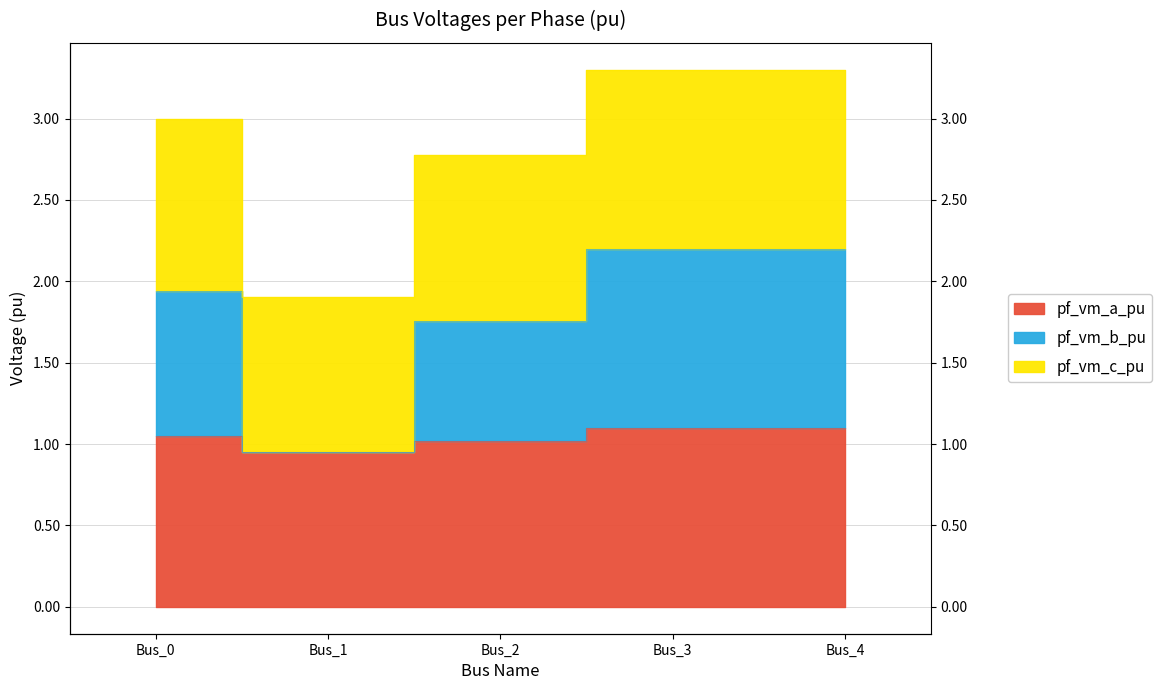

Does the chart display data point markers on the line(s)?

No